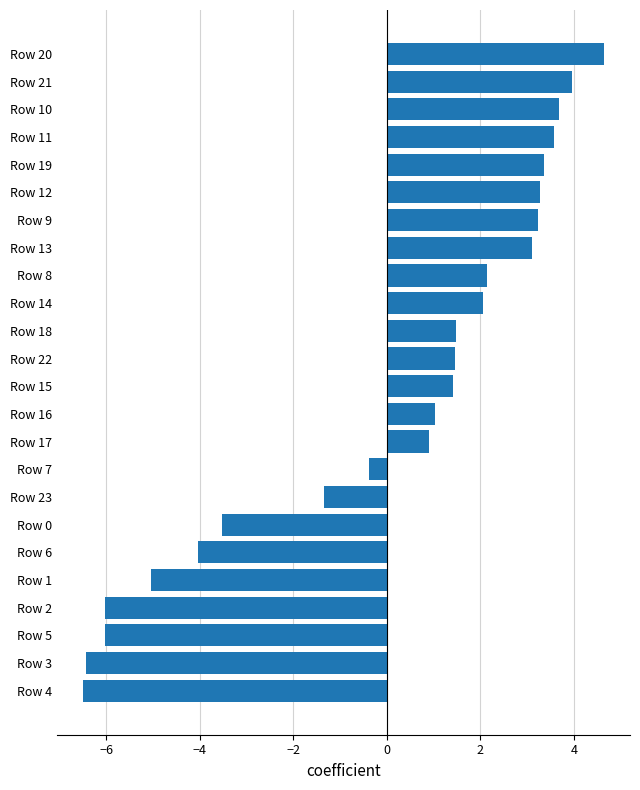

How many distinct data groups are displayed?

1